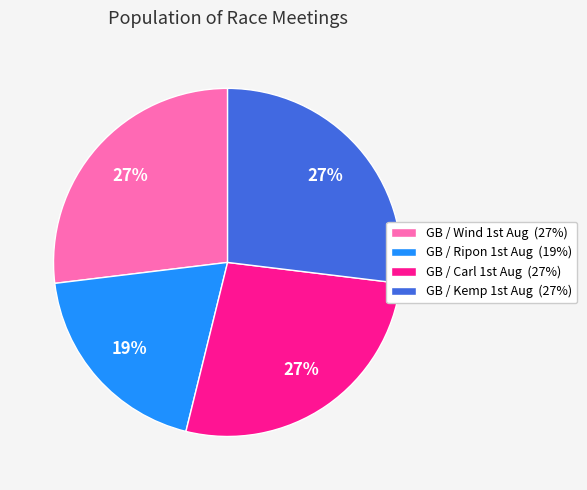

Is there any slice that represents more than half of the pie?

No